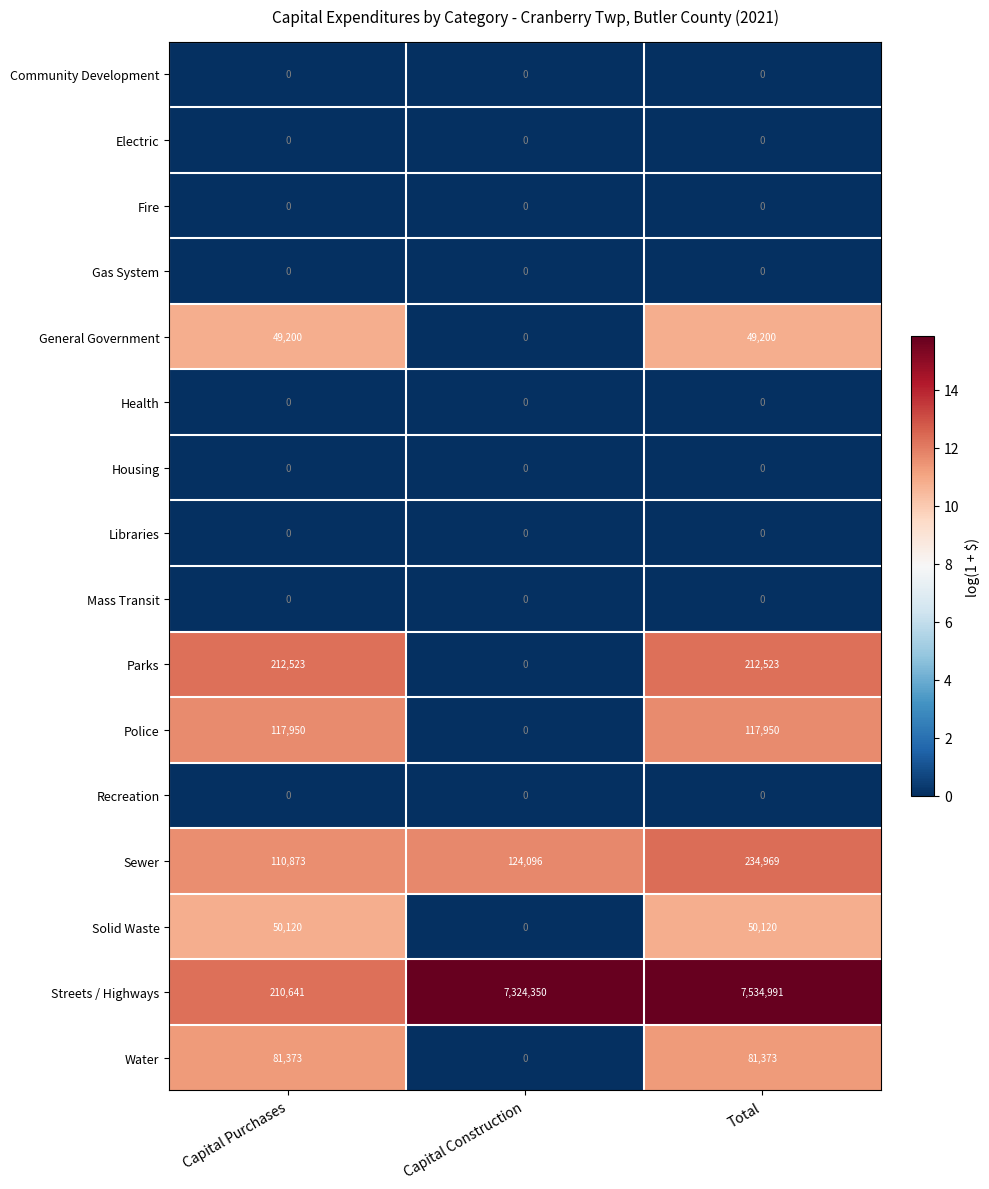

Which series has the widest spread of values?

Streets / Highways